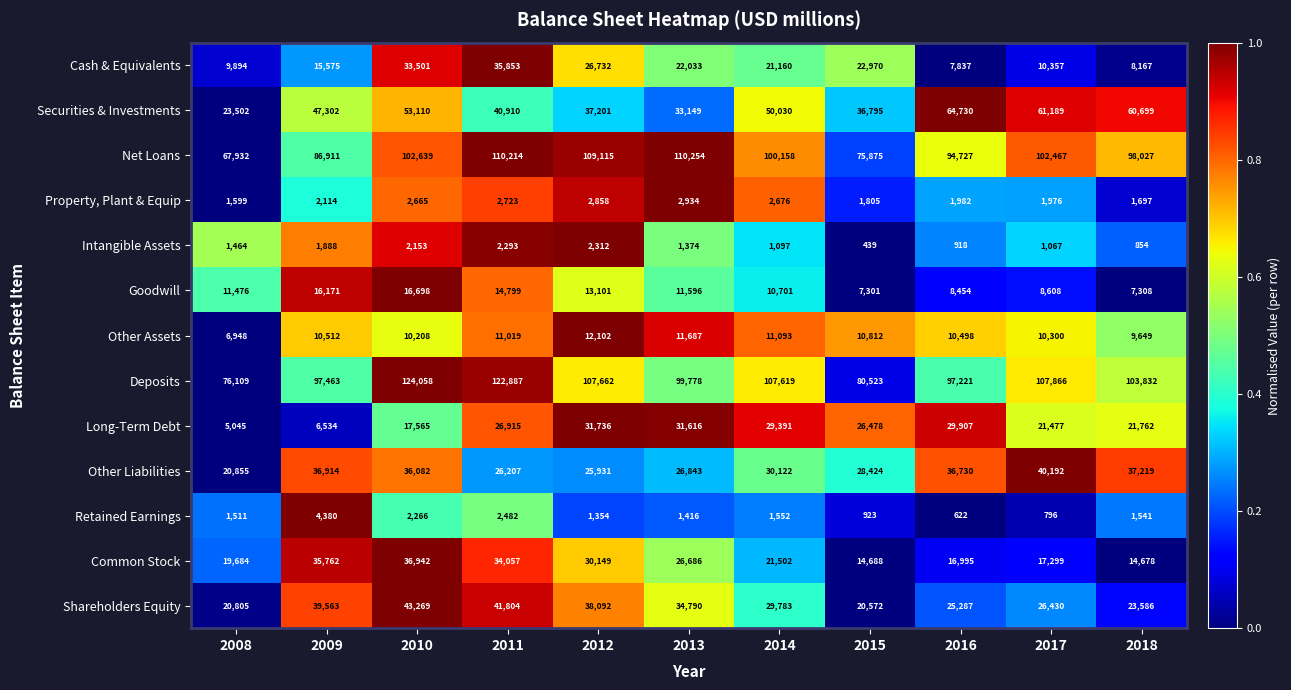

What is the difference between the second highest and second lowest values in the Deposits series?

42364